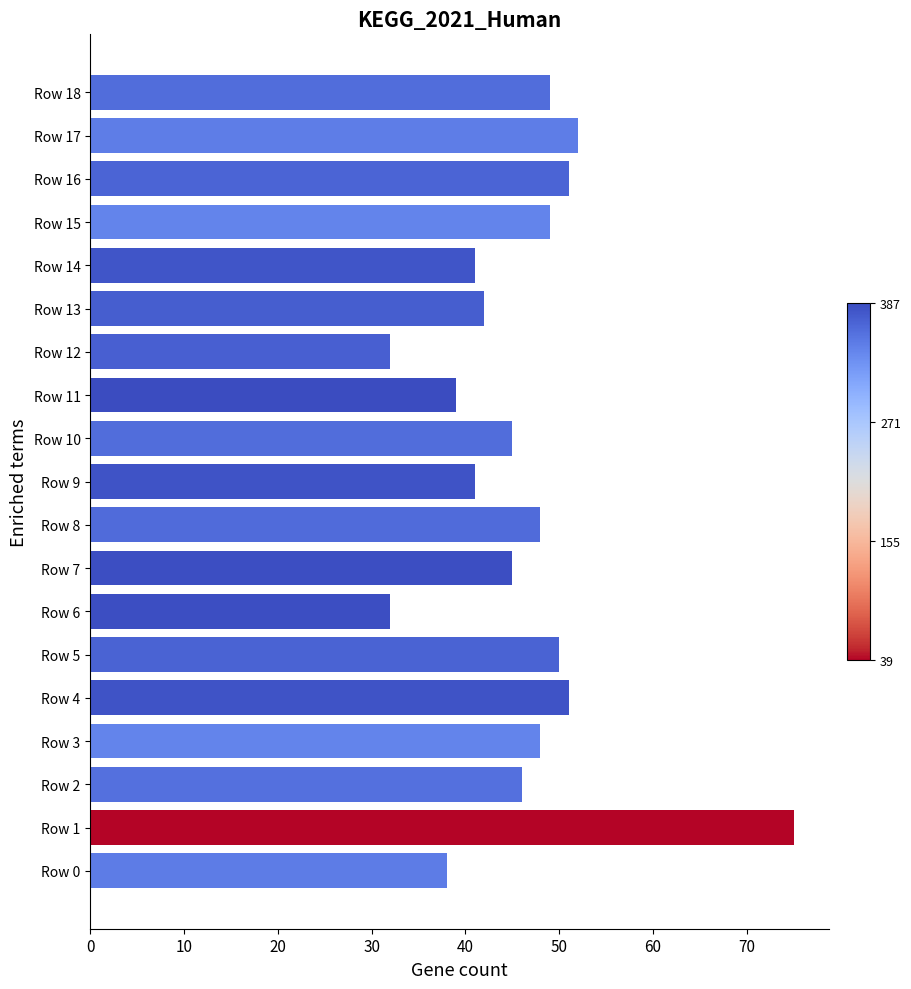

What is the difference between the second highest and minimum values?

20